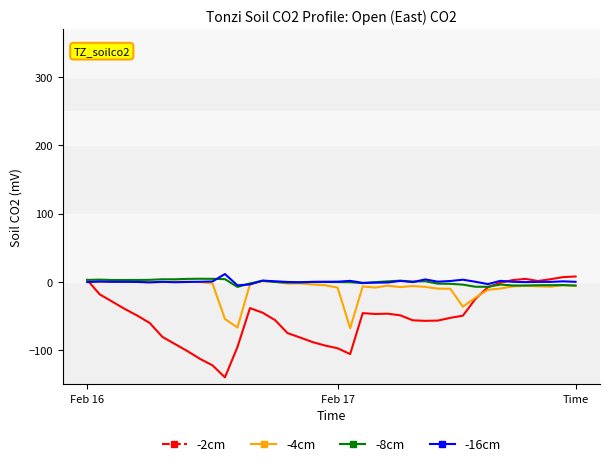

What is the minimum value shown in the chart?

-140.0